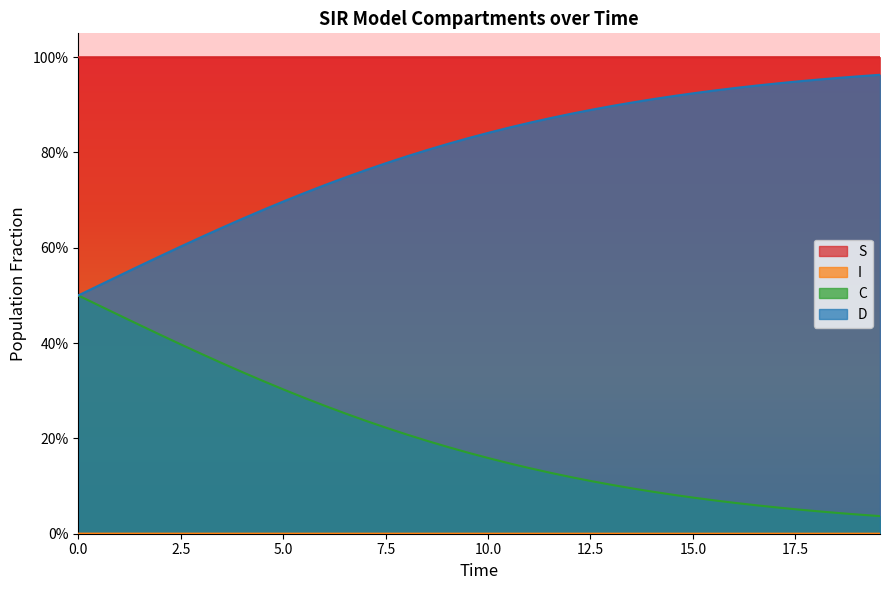

True or false: I has more than 2 points higher than both neighbors.

False